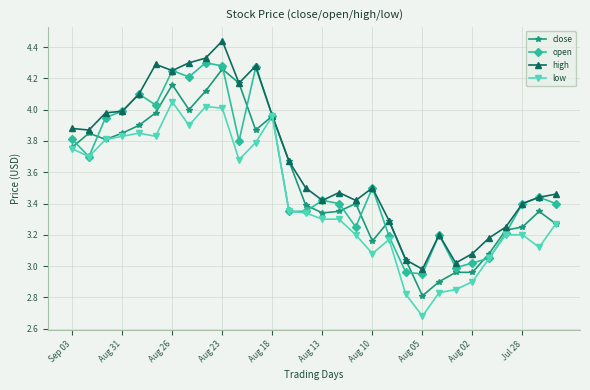

List the series in order of their overall mean, highest first.

high, open, close, low